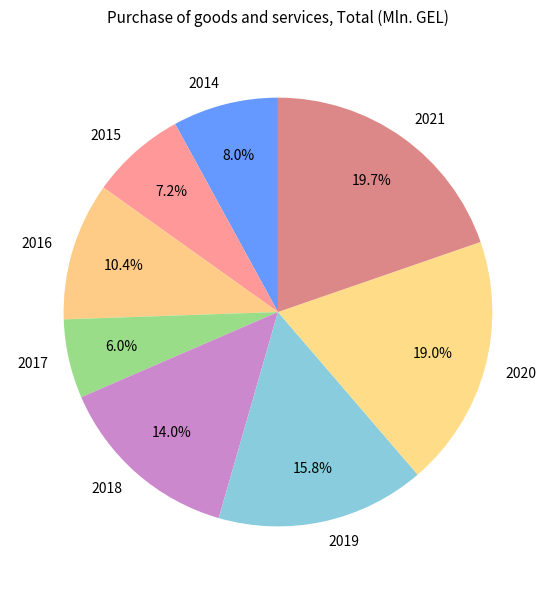

What percentage is the 2015 slice, to the nearest percent?

7%